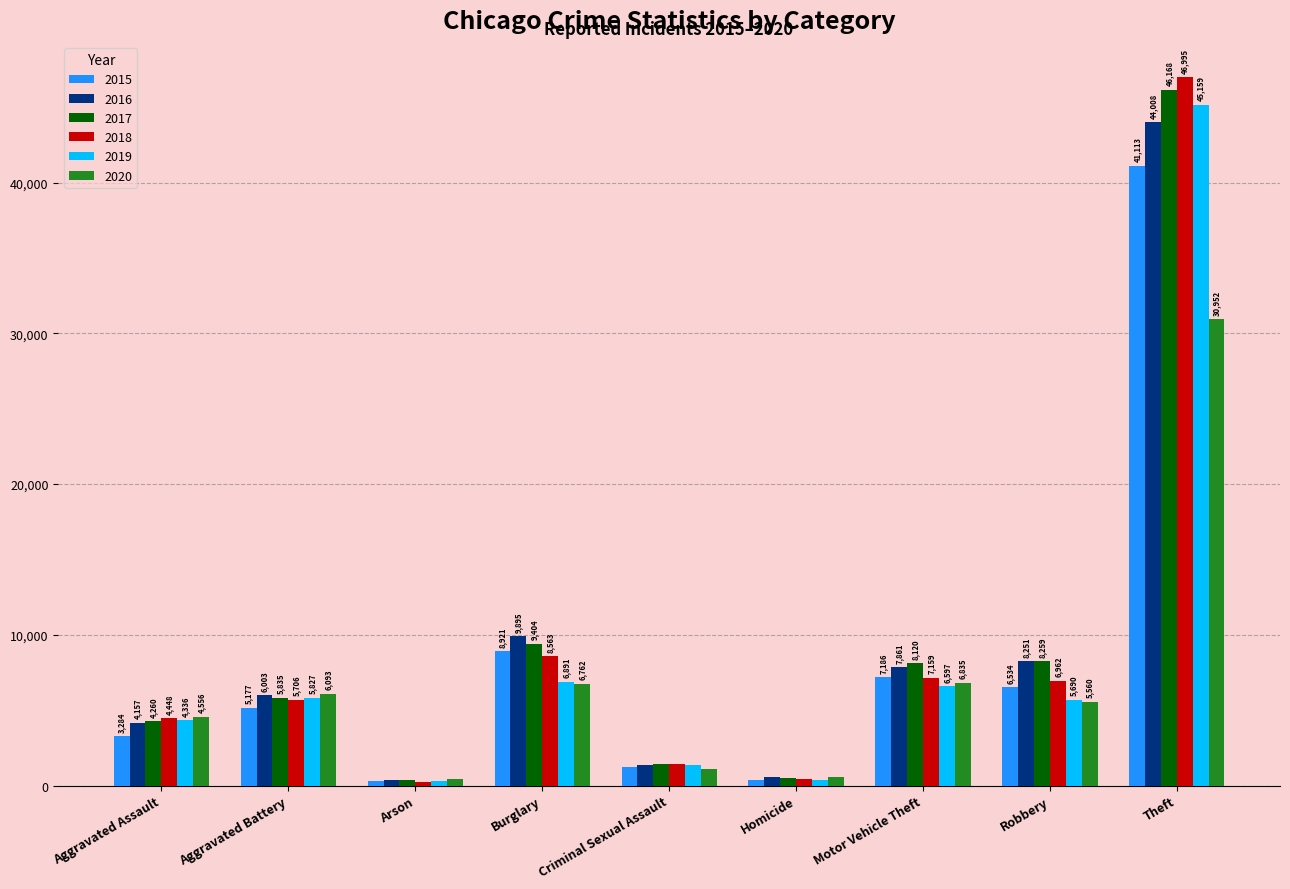

True or false: 2017 has a value of 66270 at Theft.

False